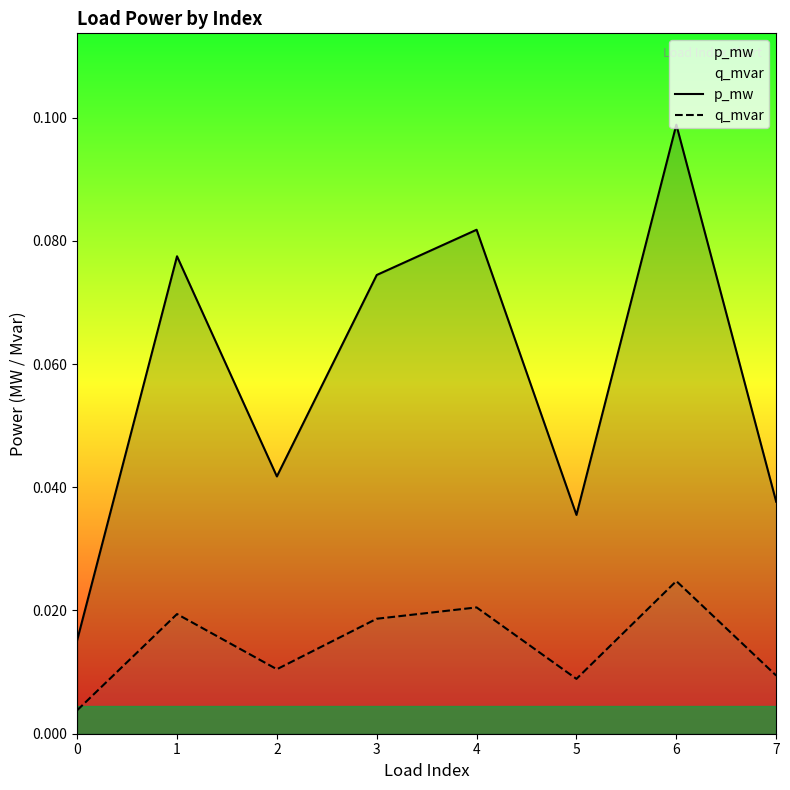

What is the sum of the p_mw values at 5 and 6?

0.1